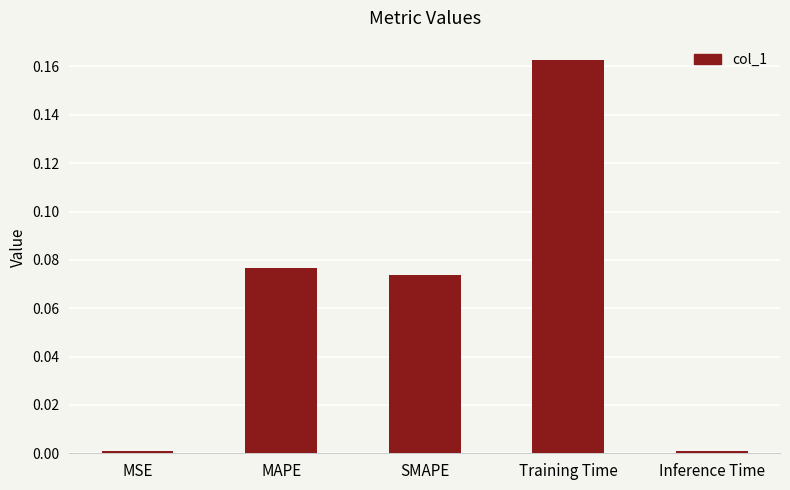

What position from the right is MAPE?

4